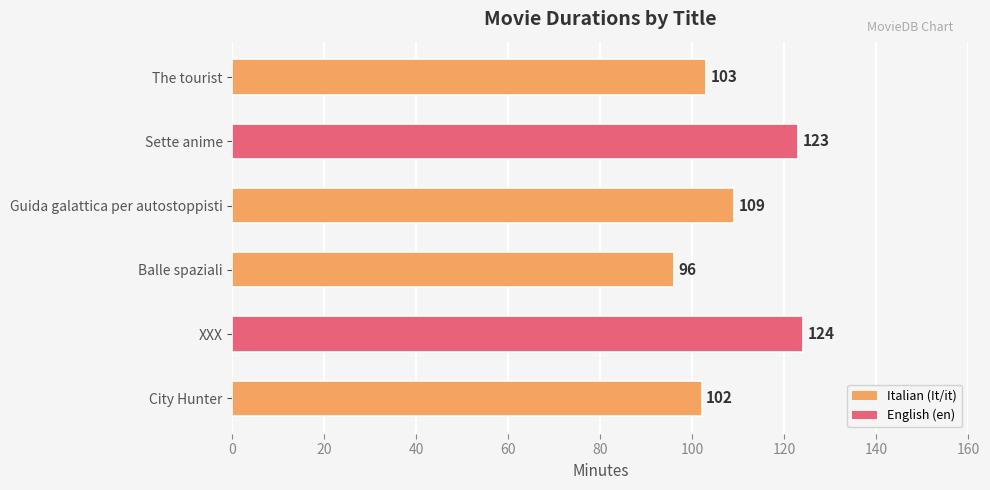

Count the number of categories in the chart.

6